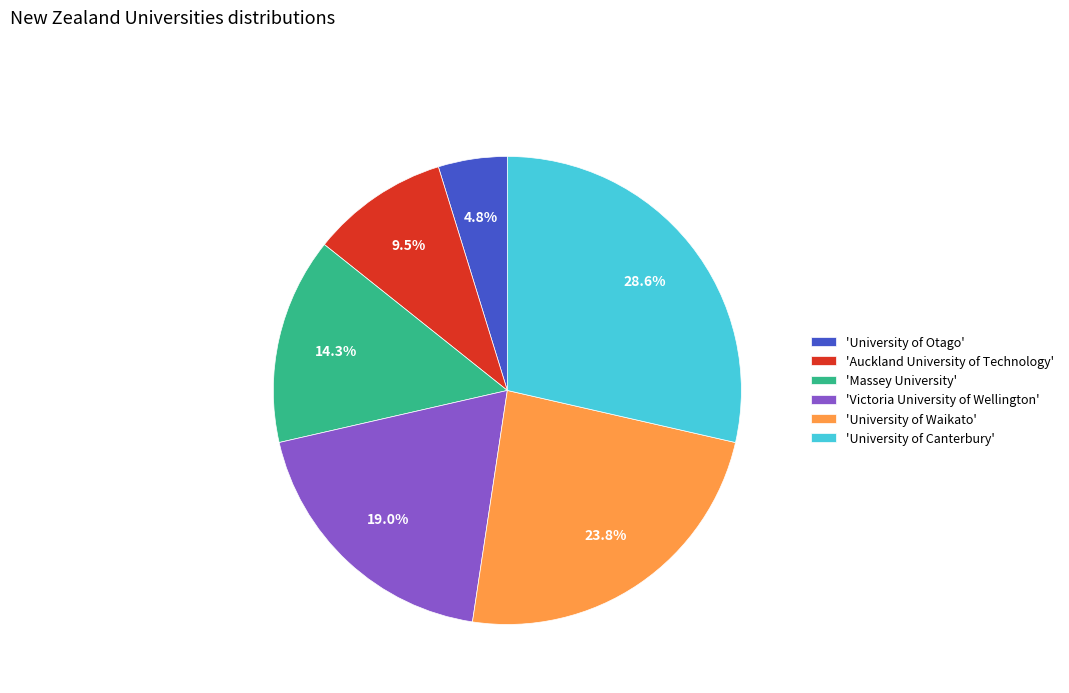

Is there any slice that represents more than half of the pie?

No